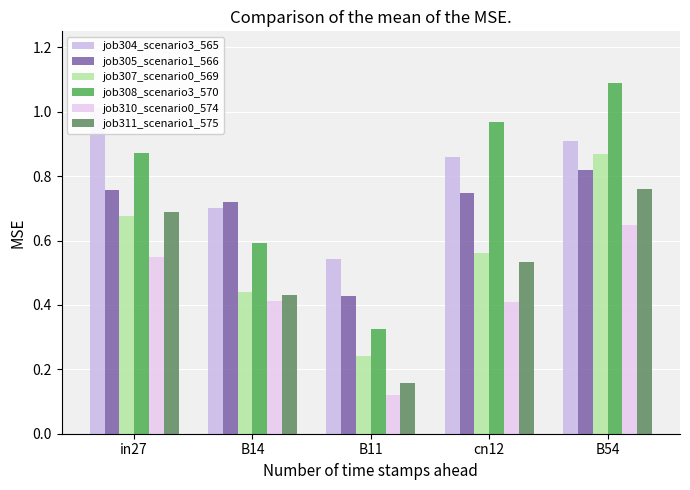

What is the label of the 3rd bar from the right?

B11